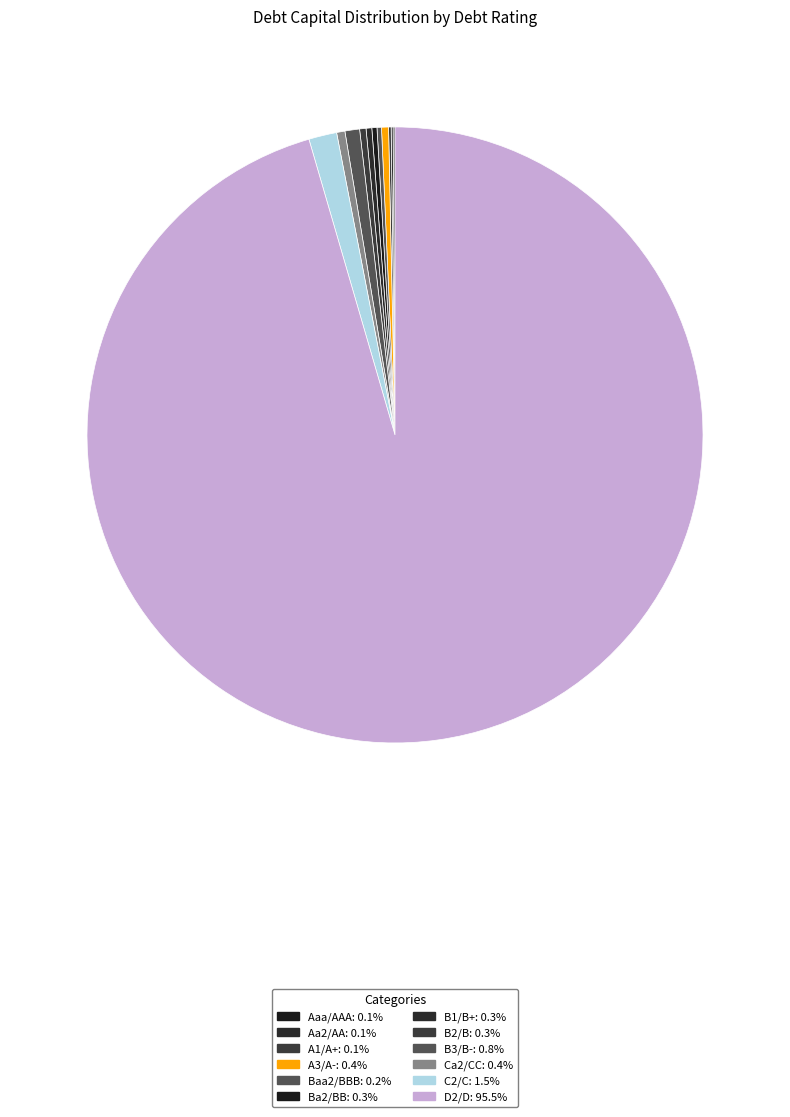

To the nearest percent, what is the difference between the largest and smallest slice percentages?

95%